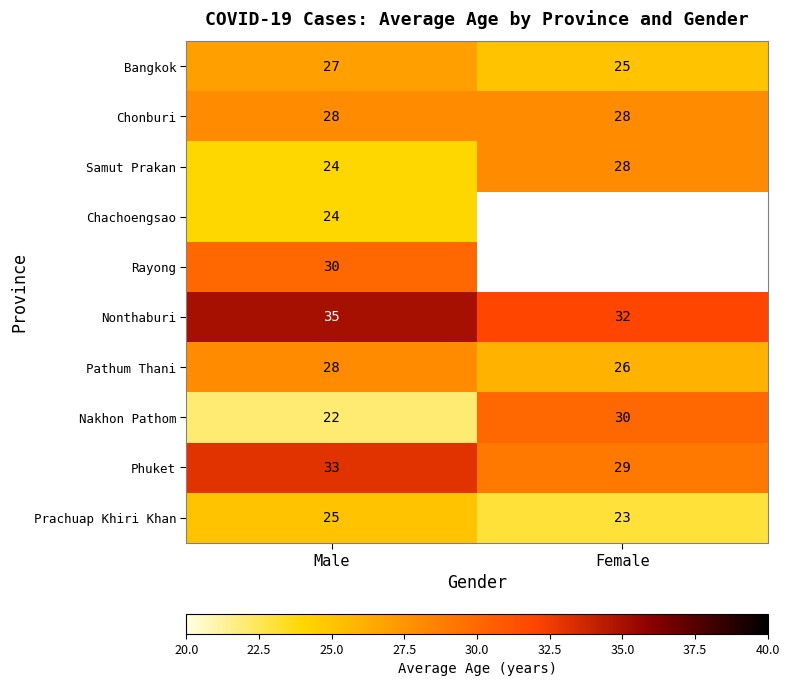

What is the average value of the Bangkok series?

26